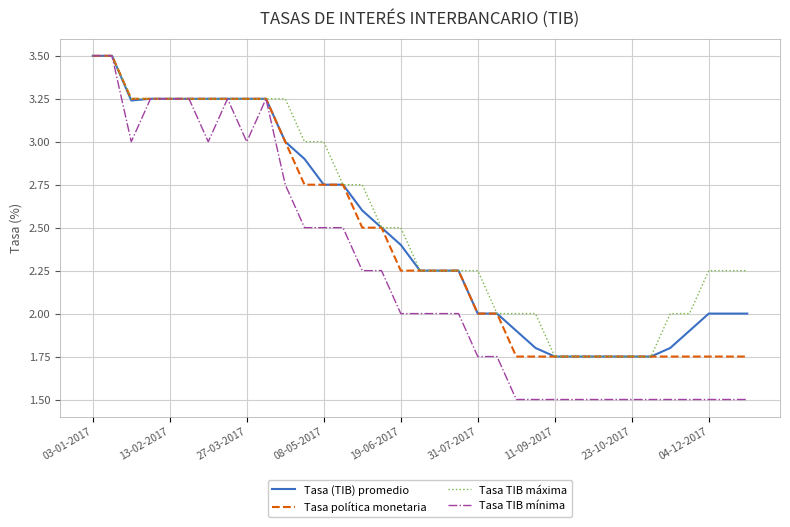

Which series has the widest spread of values?

Tasa TIB mínima